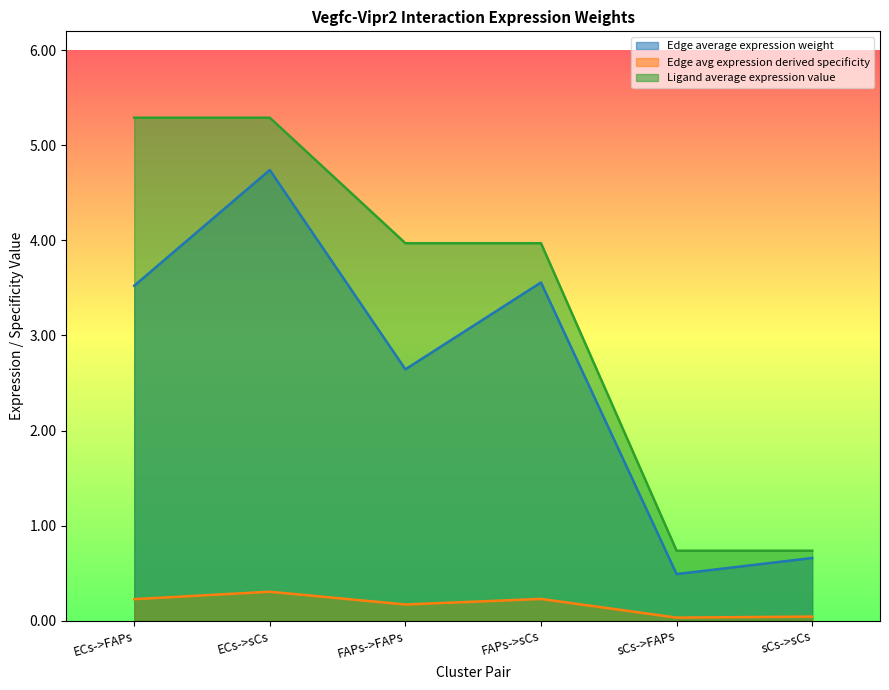

What is the difference between the Edge total expression weight values at sCs->sCs and FAPs->sCs?

0.2